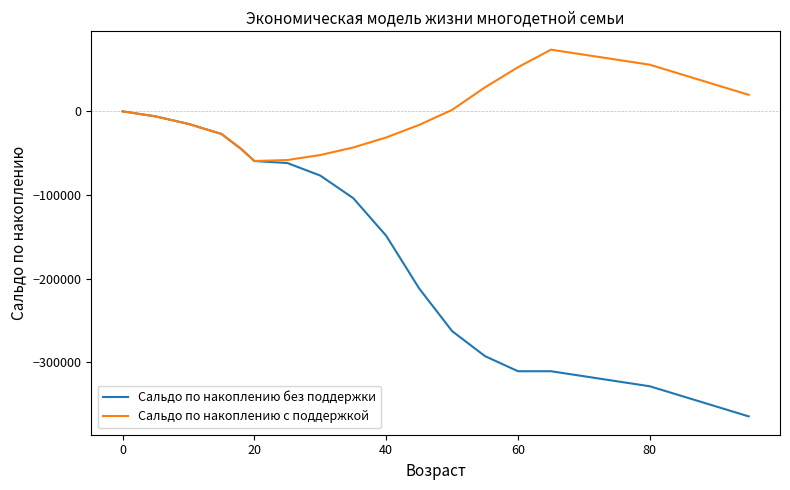

How many values in Сальдо по накоплению без поддержки are below zero?

20